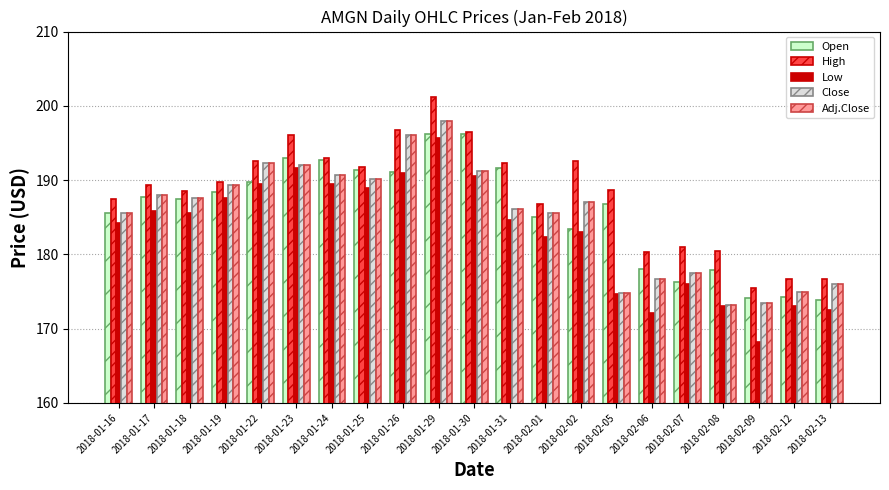

What is the label of the 21st bar from the left?

2018-02-13